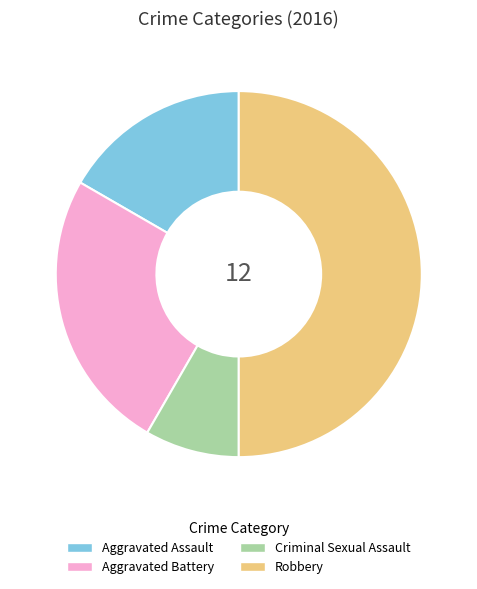

Approximately how many times larger is the value at Robbery compared to Aggravated Battery?

2.0